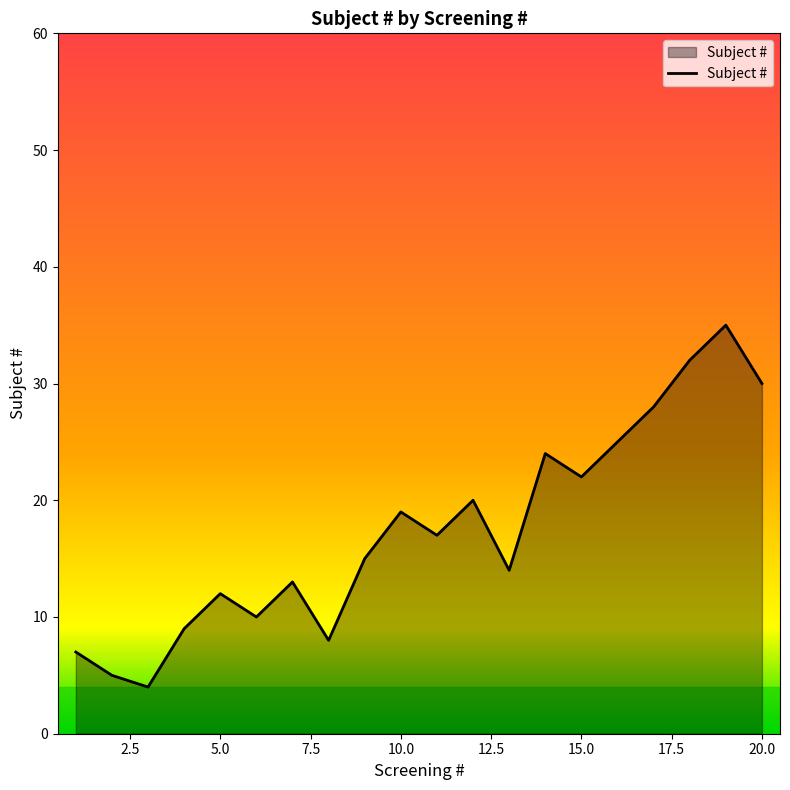

True or false: the data has more than 2 interior local peaks.

True